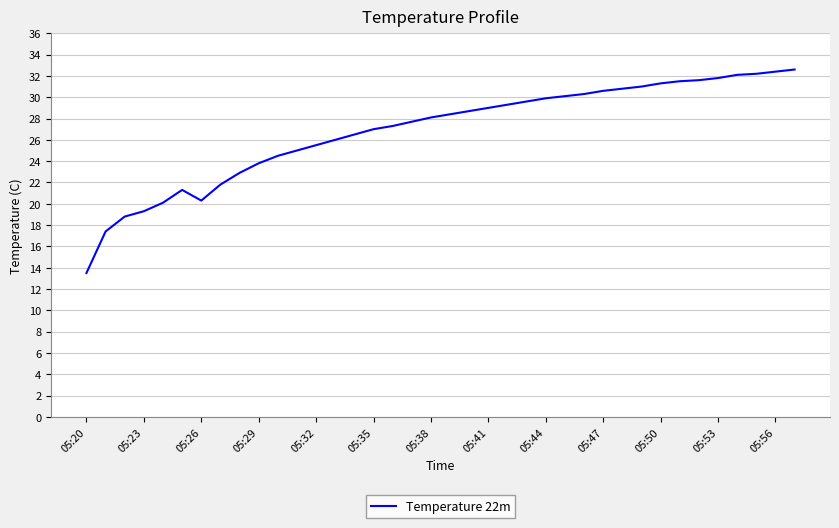

What is the difference between the maximum and minimum values?

19.1